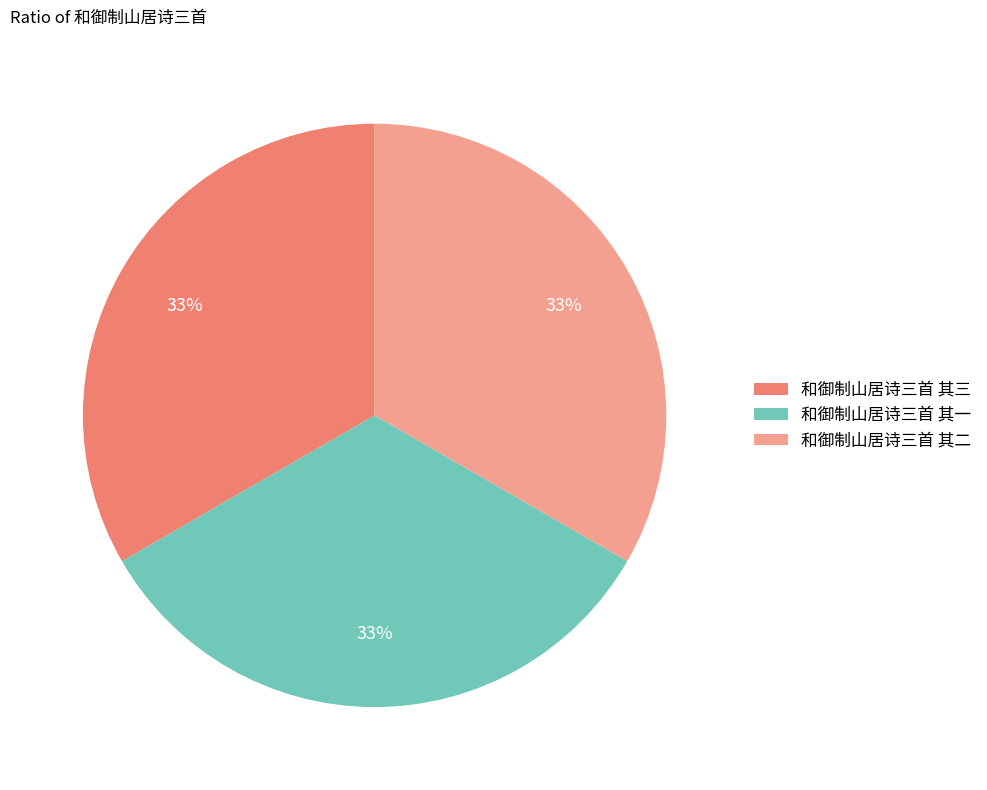

Does any single category account for the majority?

No